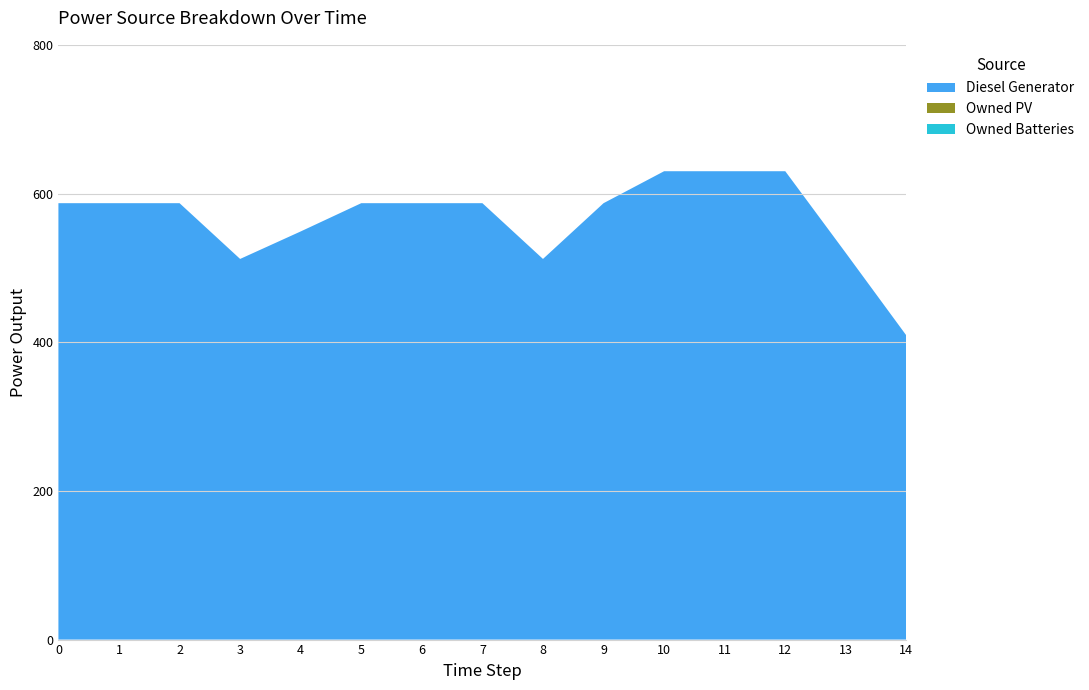

Reading left to right, list all the values displayed in this chart.

Diesel Generator: 0=587	1=587	2=587	3=512	4=549	5=587	6=587	7=587	8=512	9=587	10=630	11=630	12=630	13=520	14=409
Owned PV: 0=0	1=0	2=0	3=0	4=0	5=0	6=0	7=0	8=0	9=0	10=0	11=0	12=0	13=0	14=0
Owned Batteries: 0=0	1=0	2=0	3=0	4=0	5=0	6=0	7=0	8=0	9=0	10=0	11=0	12=0	13=0	14=0